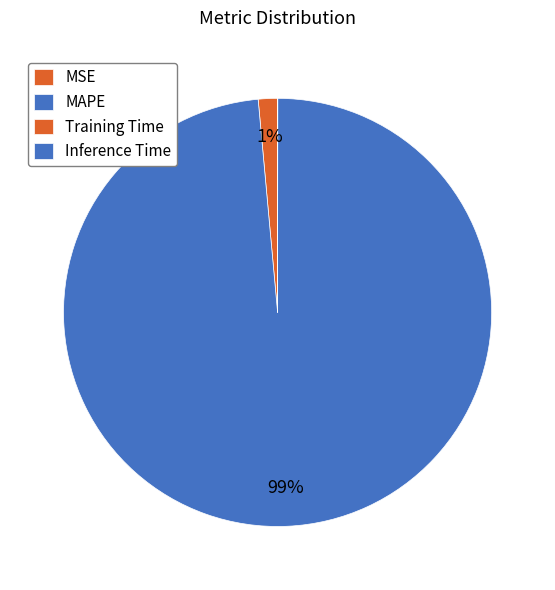

What is the change in value from MSE to MAPE?

+67.0